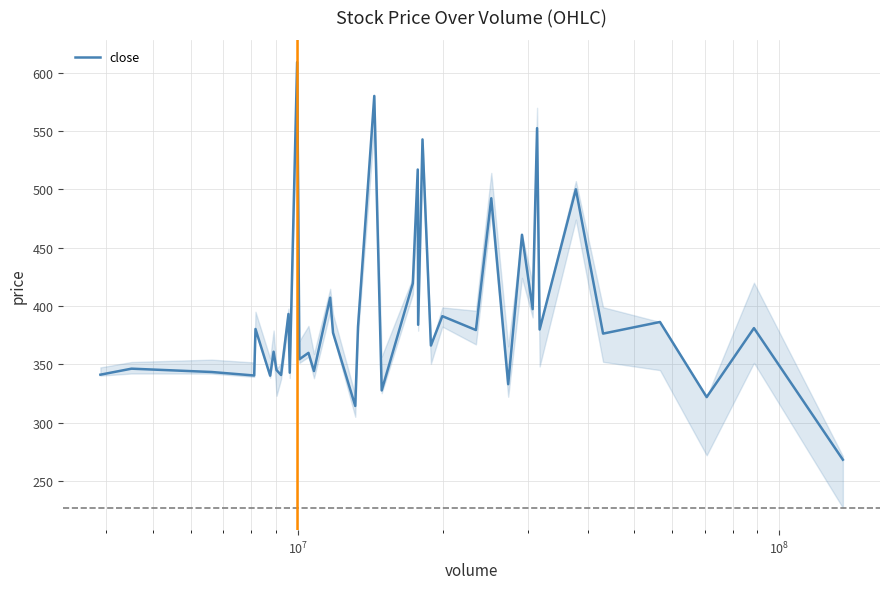

What is the maximum value shown in the chart?

608.9